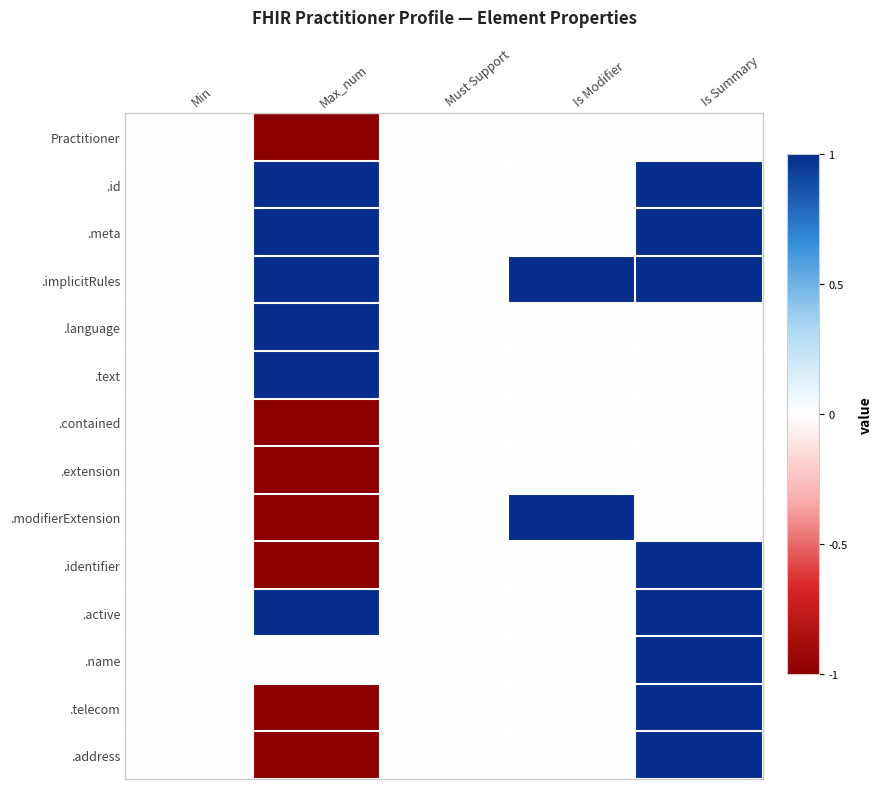

Rank the series by their maximum value, from highest to lowest.

.id, .meta, .implicitRules, .language, .text, .modifierExtension, .identifier, .active, .name, .telecom, .address, Practitioner, .contained, .extension